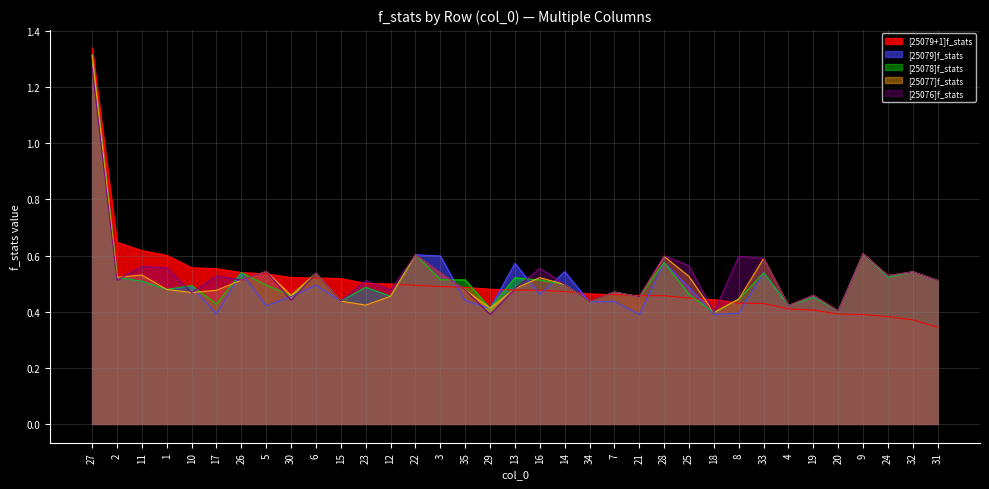

Reading left to right, extract all data points from this chart.

[25079+1]f_stats: 1.3	0.6	0.6	0.6	0.6	0.6	0.5	0.5	0.5	0.5	0.5	0.5	0.5	0.5	0.5	0.5	0.5	0.5	0.5	0.5	0.5	0.5	0.5	0.5	0.4	0.4	0.4	0.4	0.4	0.4	0.4	0.4	0.4	0.4	0.3
[25079]f_stats: 1.3	0.5	0.5	0.5	0.5	0.4	0.5	0.4	0.5	0.5	0.4	0.5	0.5	0.6	0.6	0.4	0.4	0.6	0.5	0.5	0.4	0.4	0.4	0.6	0.5	0.4	0.4	0.5	0.4	0.5	0.4	0.6	0.5	0.5	0.5
[25078]f_stats: 1.3	0.5	0.5	0.5	0.5	0.4	0.5	0.5	0.5	0.5	0.4	0.5	0.5	0.6	0.5	0.5	0.4	0.5	0.5	0.5	0.4	0.5	0.5	0.6	0.5	0.4	0.4	0.5	0.4	0.5	0.4	0.6	0.5	0.5	0.5
[25077]f_stats: 1.3	0.5	0.5	0.5	0.5	0.5	0.5	0.5	0.5	0.5	0.4	0.4	0.5	0.6	0.5	0.5	0.4	0.5	0.5	0.5	0.4	0.5	0.5	0.6	0.5	0.4	0.4	0.6	0.4	0.5	0.4	0.6	0.5	0.5	0.5
[25076]f_stats: 1.3	0.5	0.6	0.6	0.5	0.5	0.5	0.5	0.4	0.5	0.4	0.5	0.5	0.6	0.5	0.5	0.4	0.5	0.6	0.5	0.4	0.5	0.5	0.6	0.6	0.4	0.6	0.6	0.4	0.5	0.4	0.6	0.5	0.5	0.5